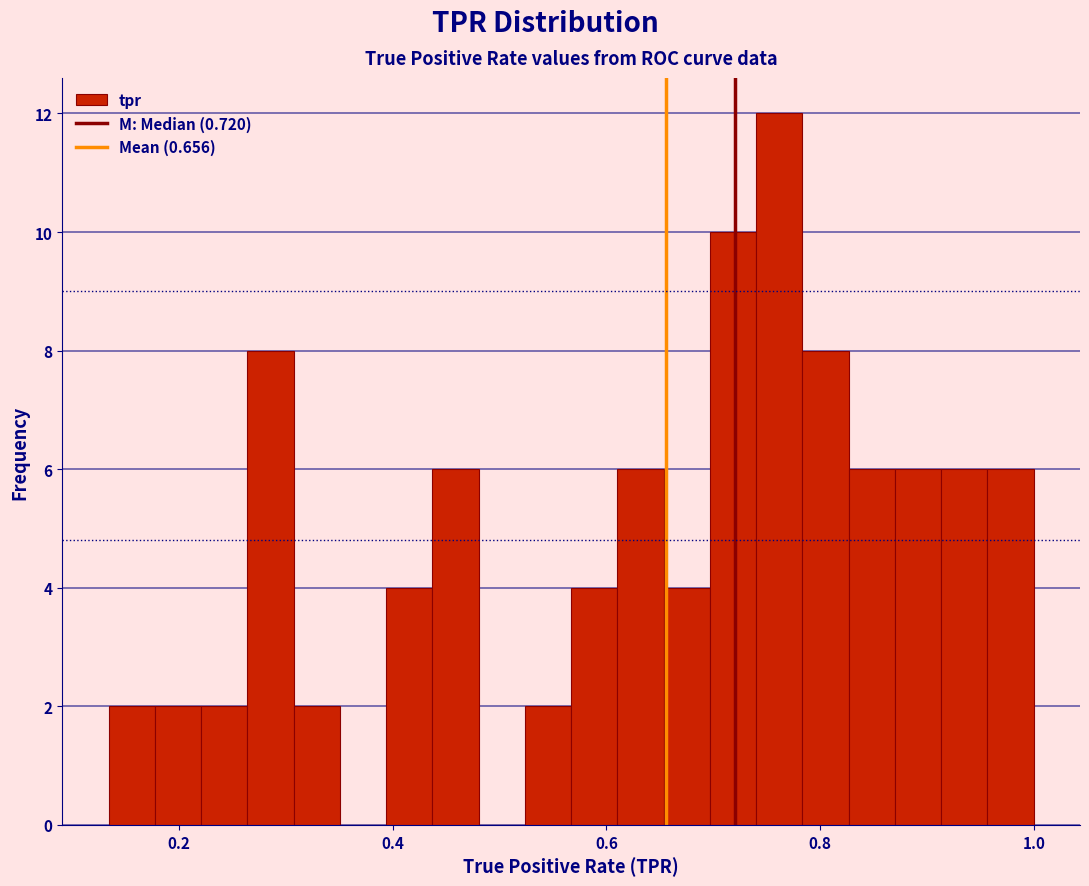

Around what value on the x-axis is the tallest bar? Give the approximate position of its centre, as read against the axis.

0.76